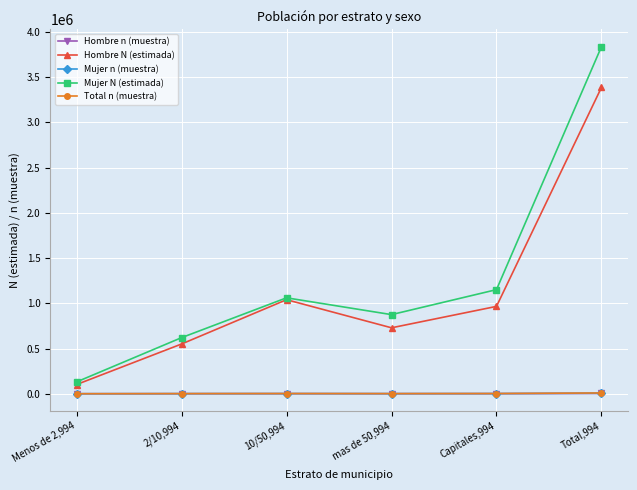

What is the minimum value for Mujer N (estimada)?

130733